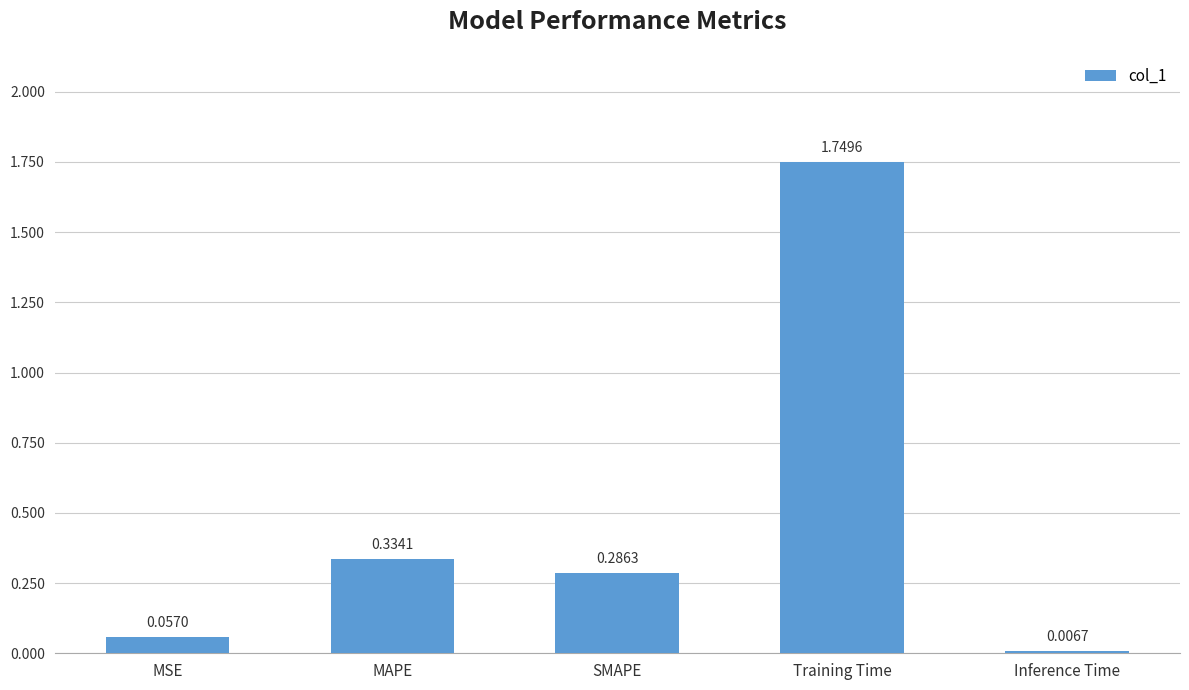

Where is the data nearest to the value 0?

Inference Time